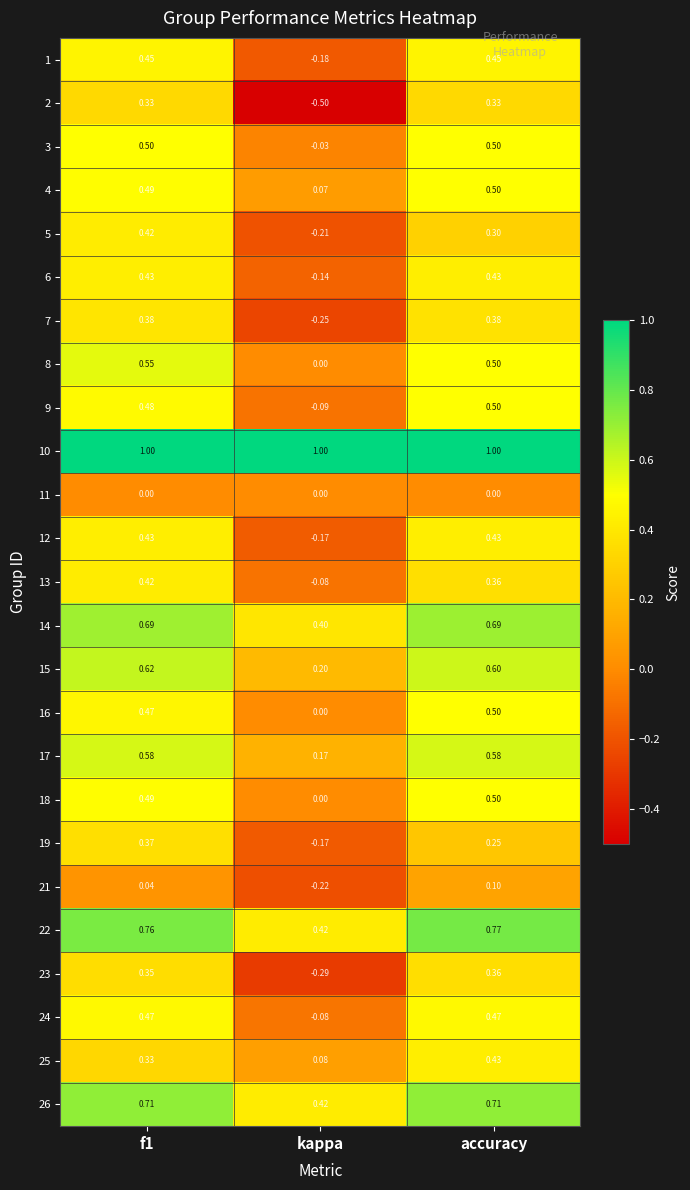

At which label does 12 reach its minimum?

kappa